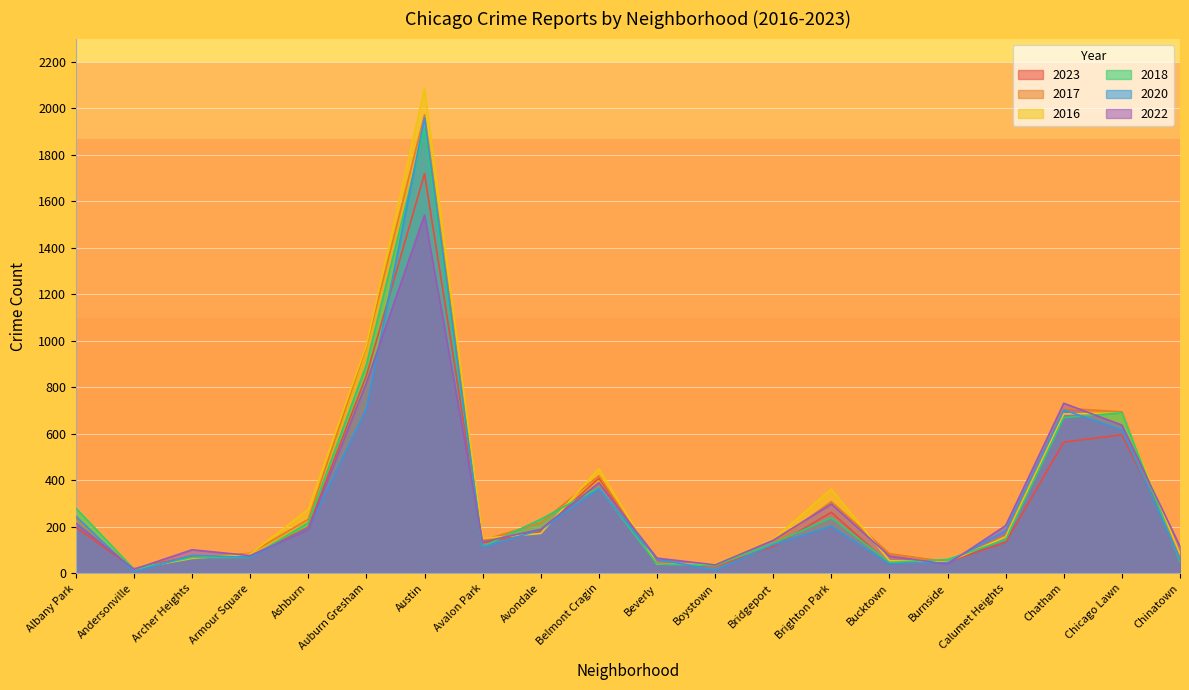

Which series has the largest range (max minus min)?

2016